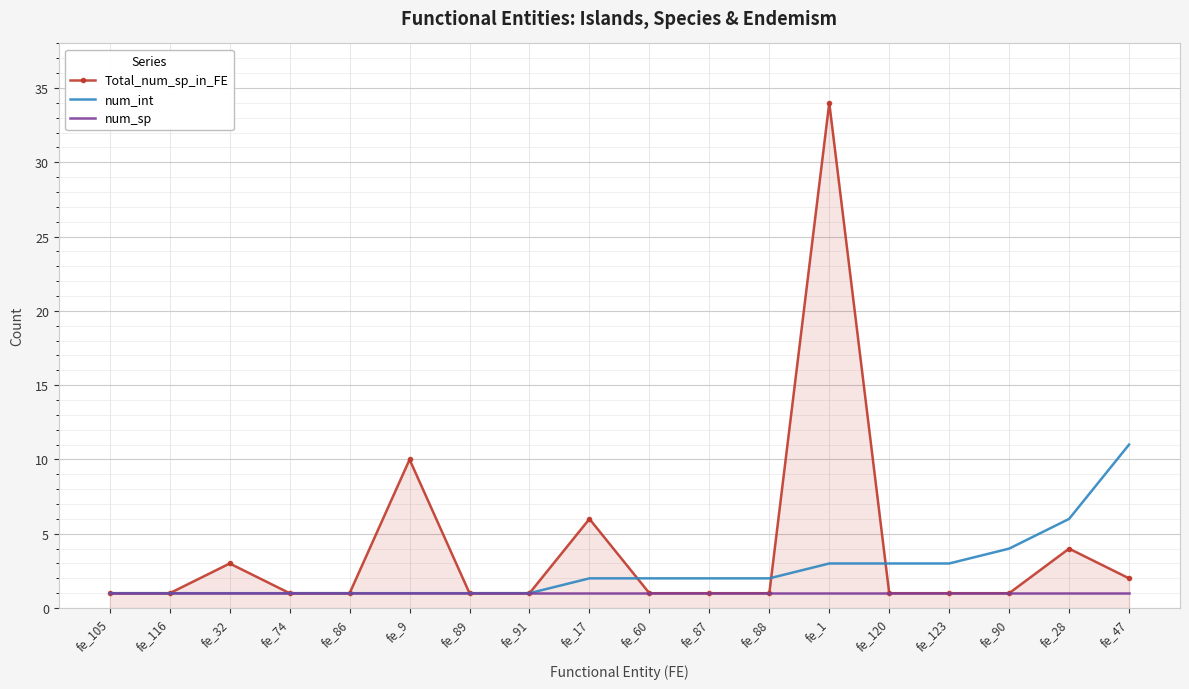

At fe_1, list the series in order from smallest to largest.

num_sp, num_int, Total_num_sp_in_FE